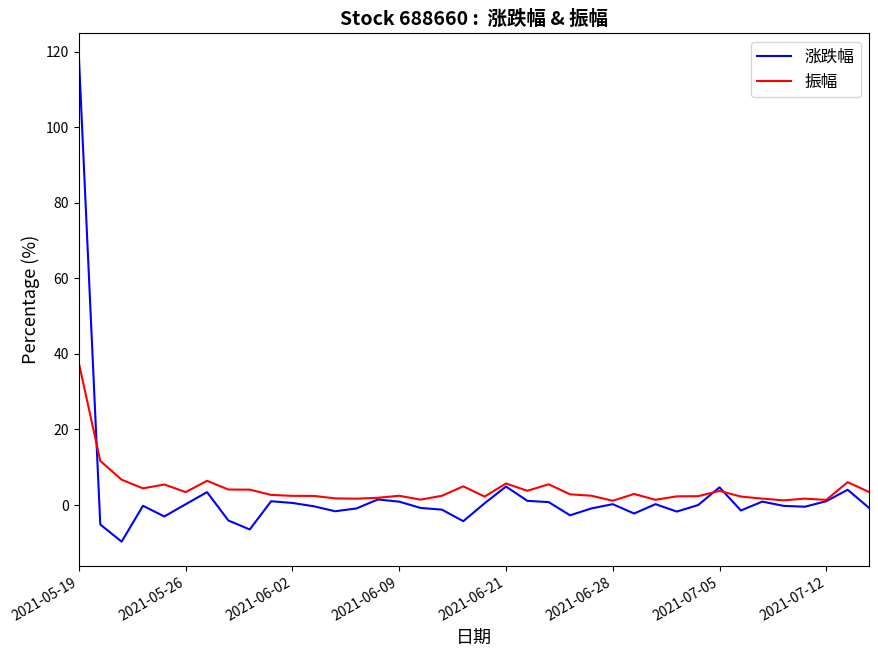

List the series in order of their peak value, lowest first.

振幅, 涨跌幅